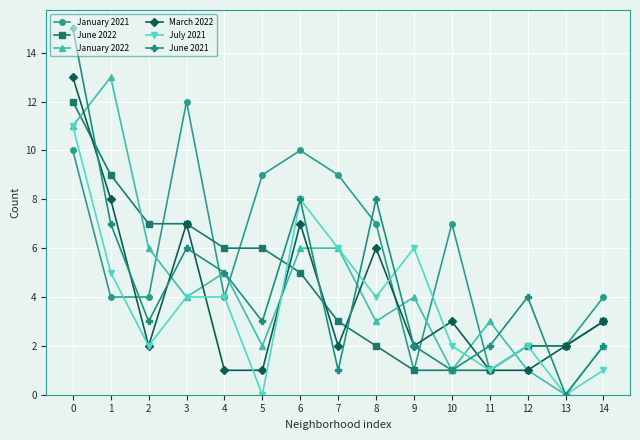

In June 2021, how many points are higher than both neighbors (excluding endpoints)?

4